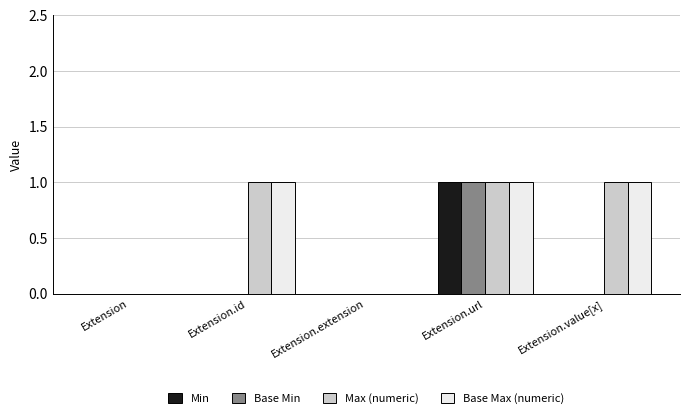

The value of Min at Extension.url is 1. True or false?

True